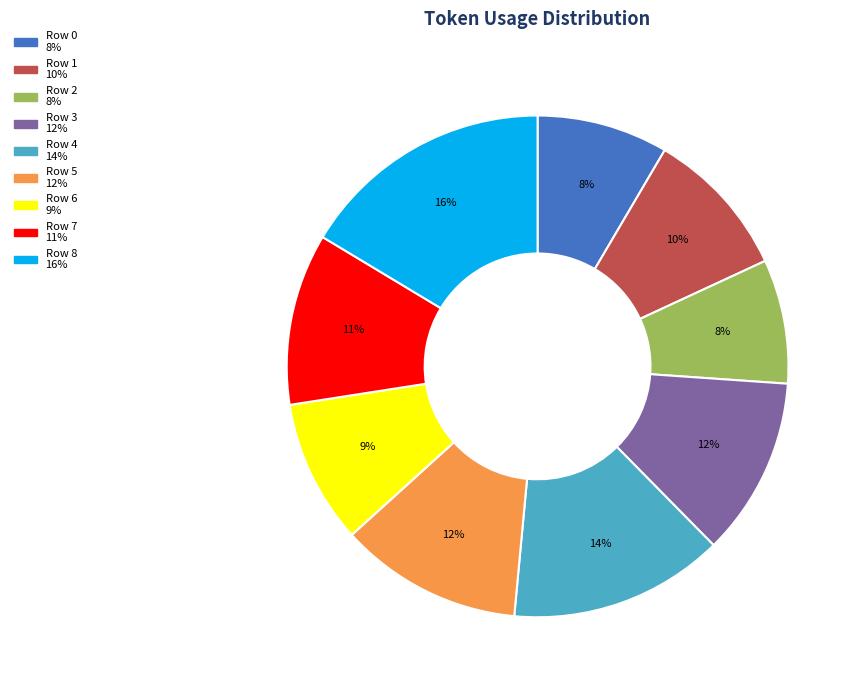

Between Row 7 and Row 4, which is larger?

Row 4